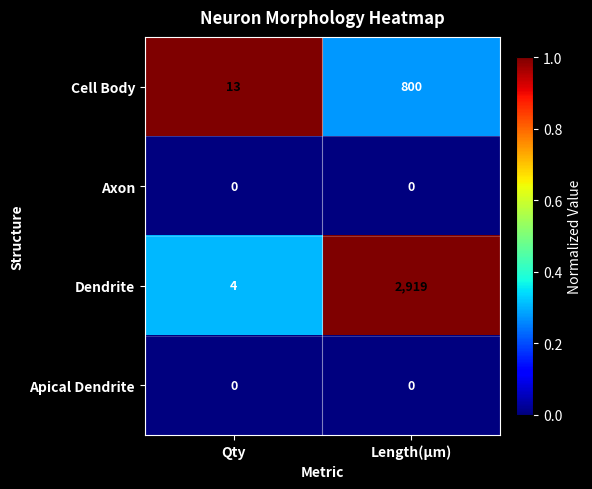

Reading right to left, transcribe all the data shown in this chart.

Cell Body: Length(µm)=800	Qty=13
Axon: Length(µm)=0	Qty=0
Dendrite: Length(µm)=2919	Qty=4
Apical Dendrite: Length(µm)=0	Qty=0